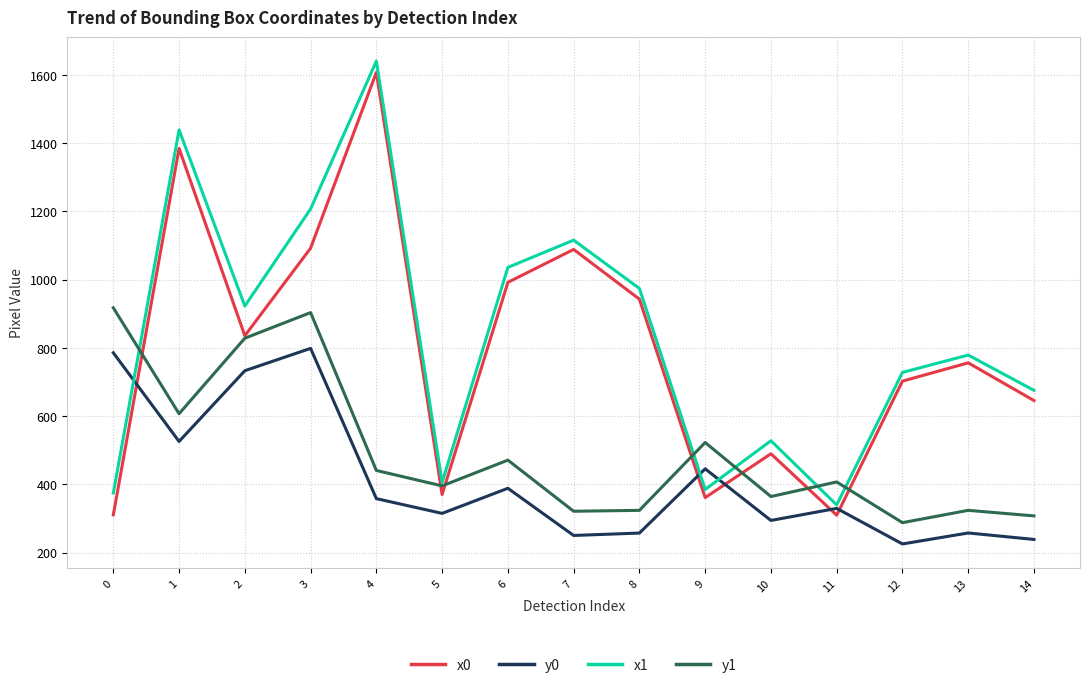

Between 7 and 9, which series saw the biggest shift?

x1